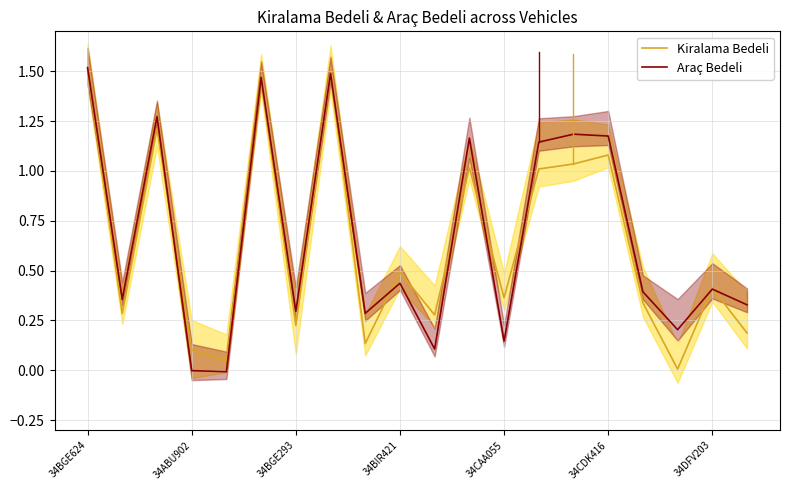

Which series has the widest spread of values?

Araç Bedeli